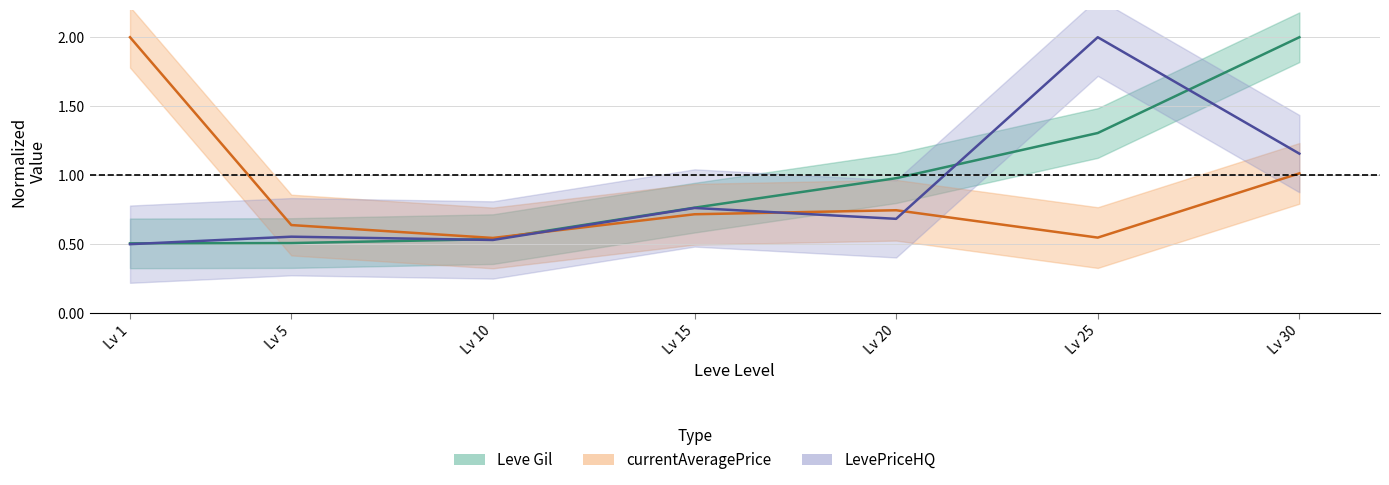

Which series has the widest spread of values?

LevePriceHQ line